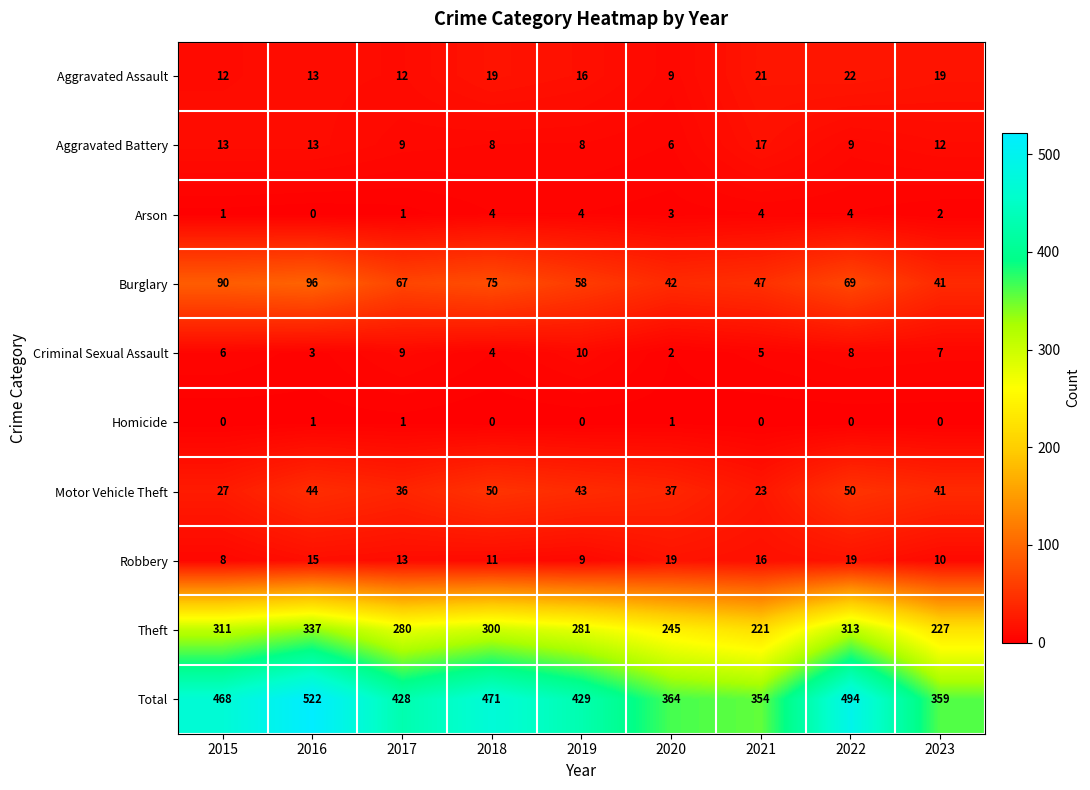

At which category is the sum across all series the highest?

2016